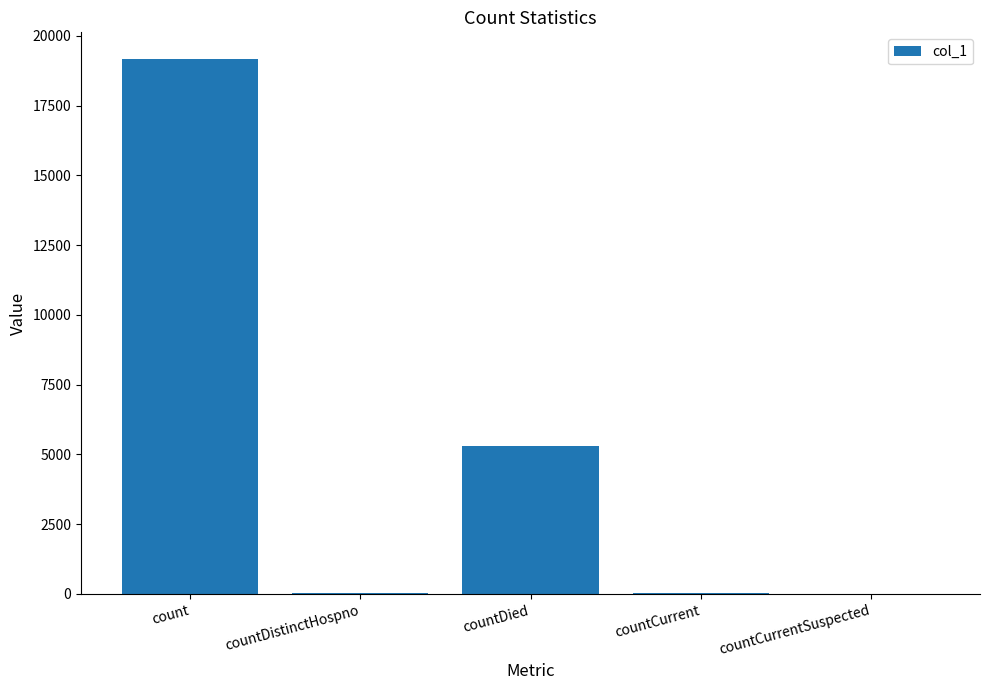

The value at countDied is 3332. True or false?

False